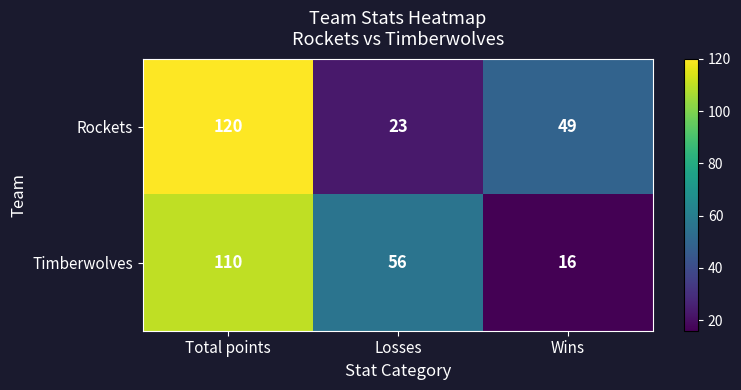

How many categories are shown in the chart?

3